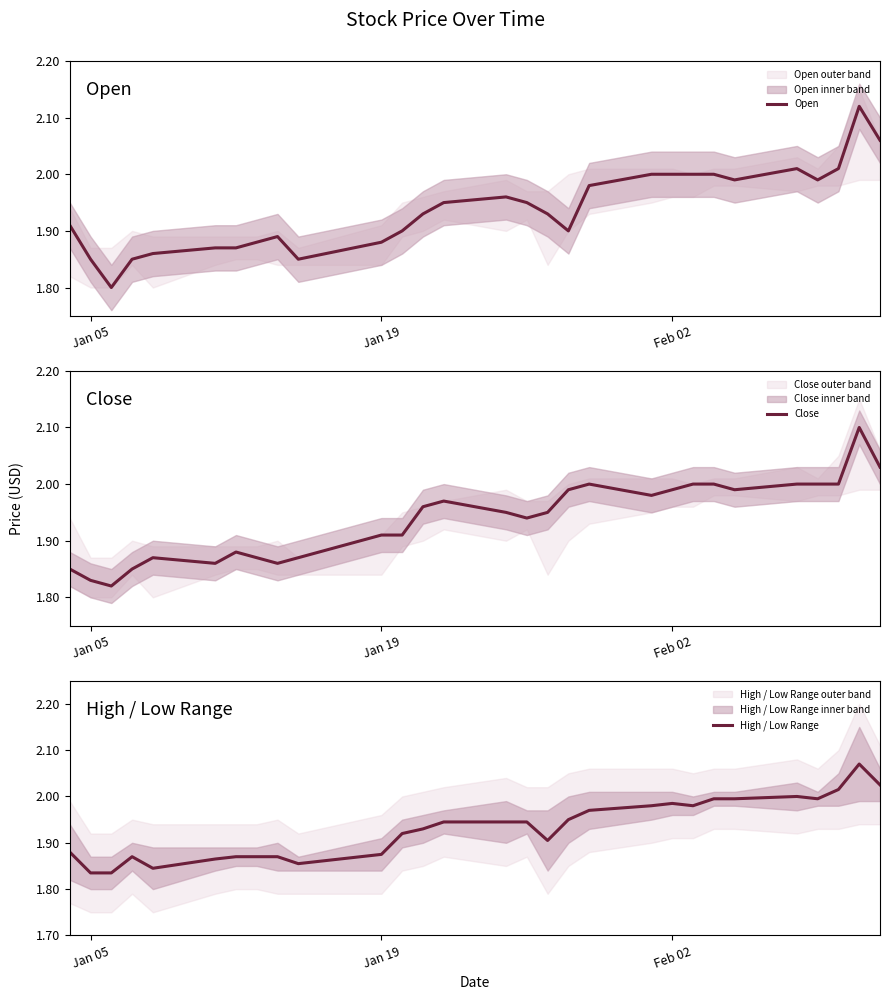

True or false: Open and Close cross at least once.

True